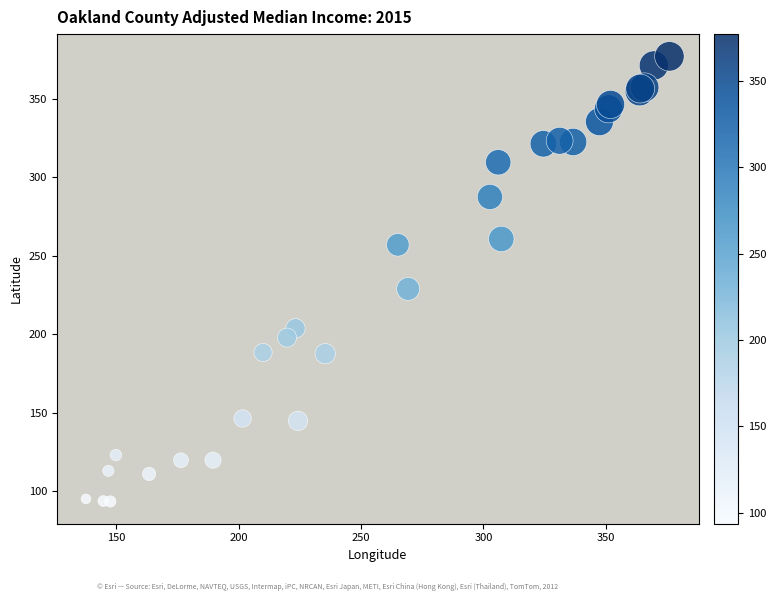

What Y value in the scatter plot is closest to 235?

229.0